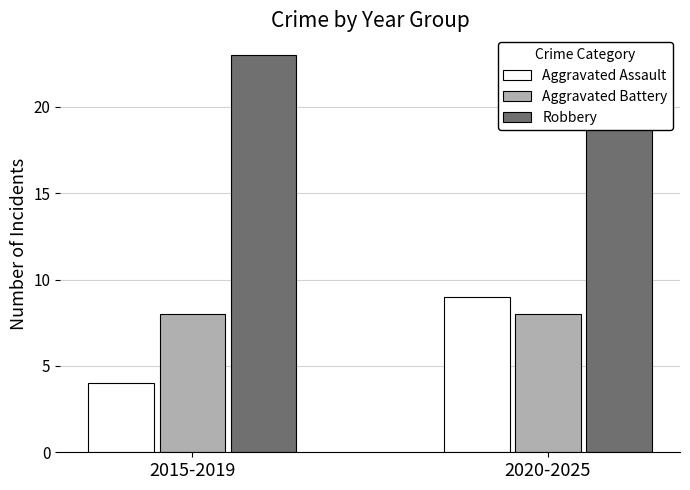

Count the number of data series in this chart.

3